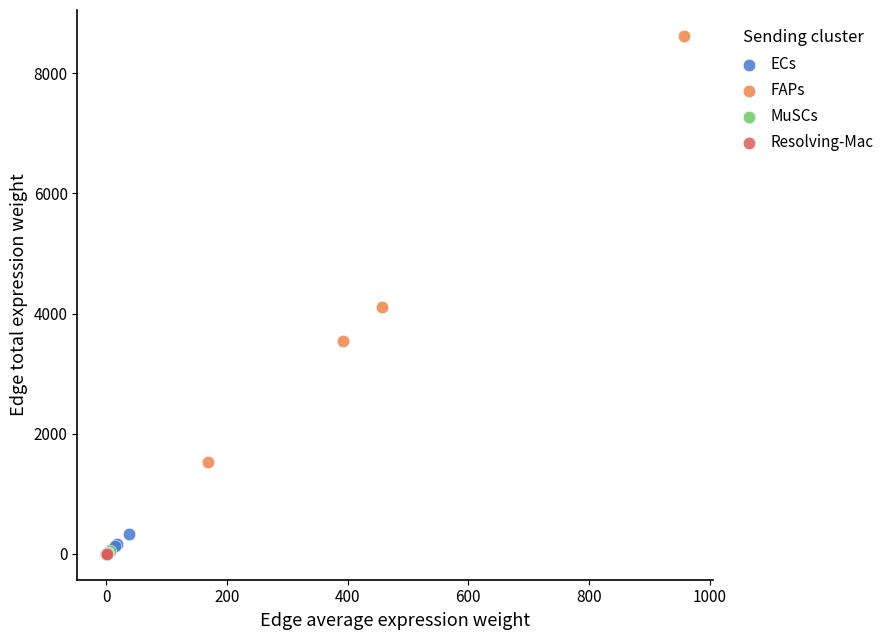

Which series reaches the maximum Y coordinate?

FAPs